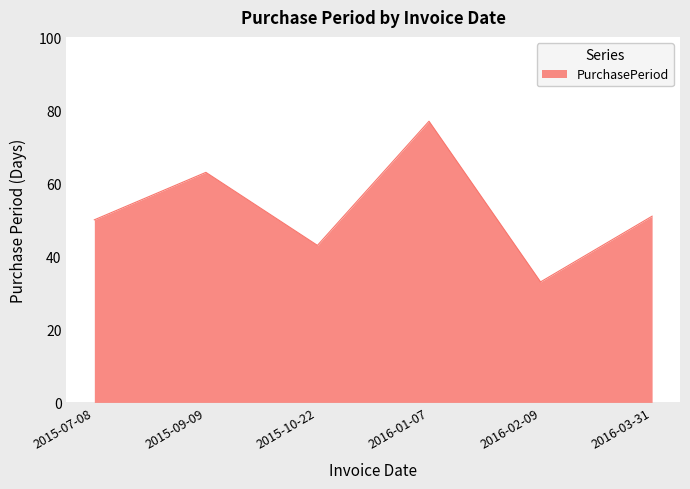

True or false: the data shows 77 at 2016-01-07.

True